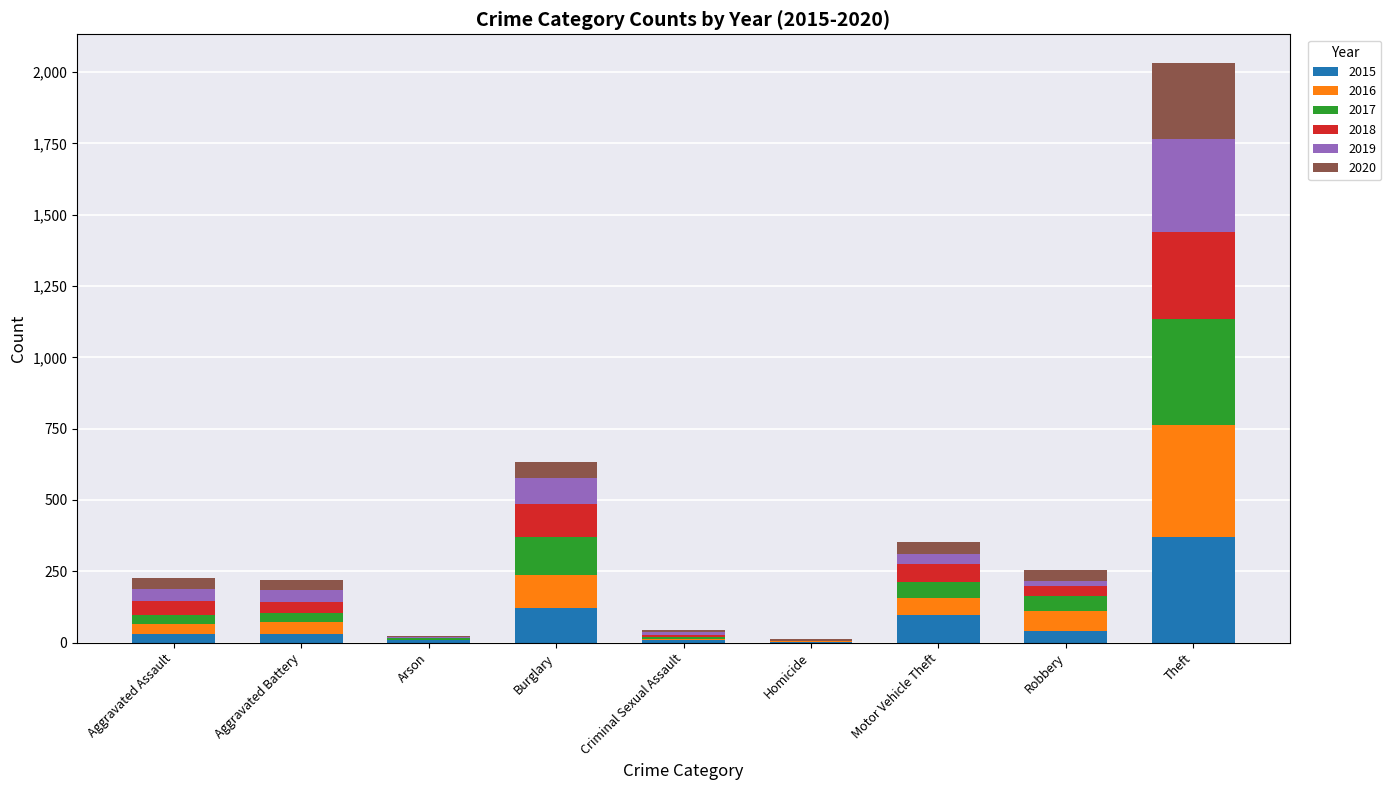

What is the total value across all series at Motor Vehicle Theft?

352